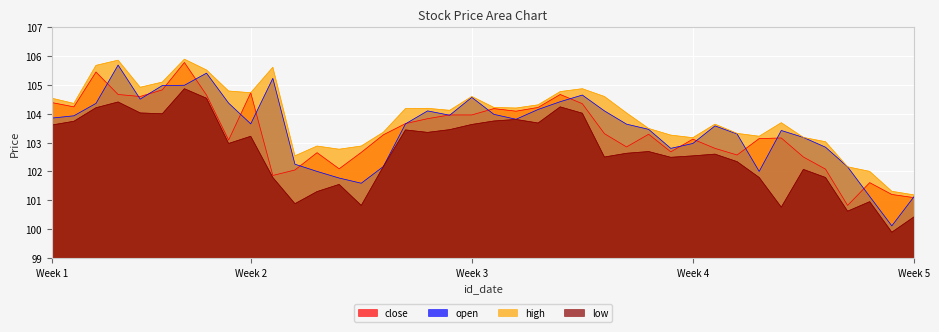

List the series in order of their peak value, lowest first.

low, open, close, high